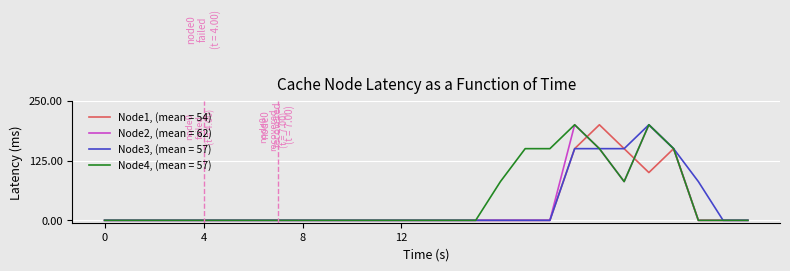

True or false: Node3, (mean = 57) has more than 1 points higher than both neighbors.

False